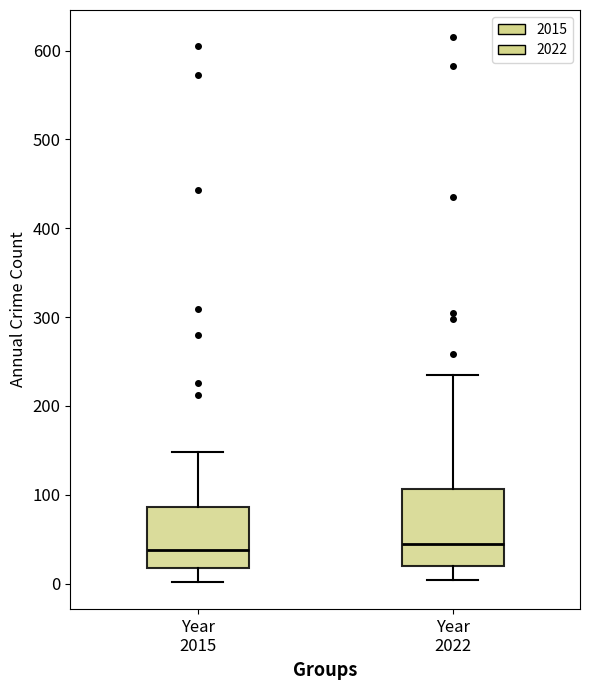

Reading left to right, read every box against the y-axis: the position of its median line, the range the box covers, and the ends of its whiskers. The values are not printed on the chart, so give them approximately, as read against the axis.

Year 2015: median 40, box 20 to 90, whiskers 0 to 150
Year 2022: median 50, box 20 to 110, whiskers 0 to 240